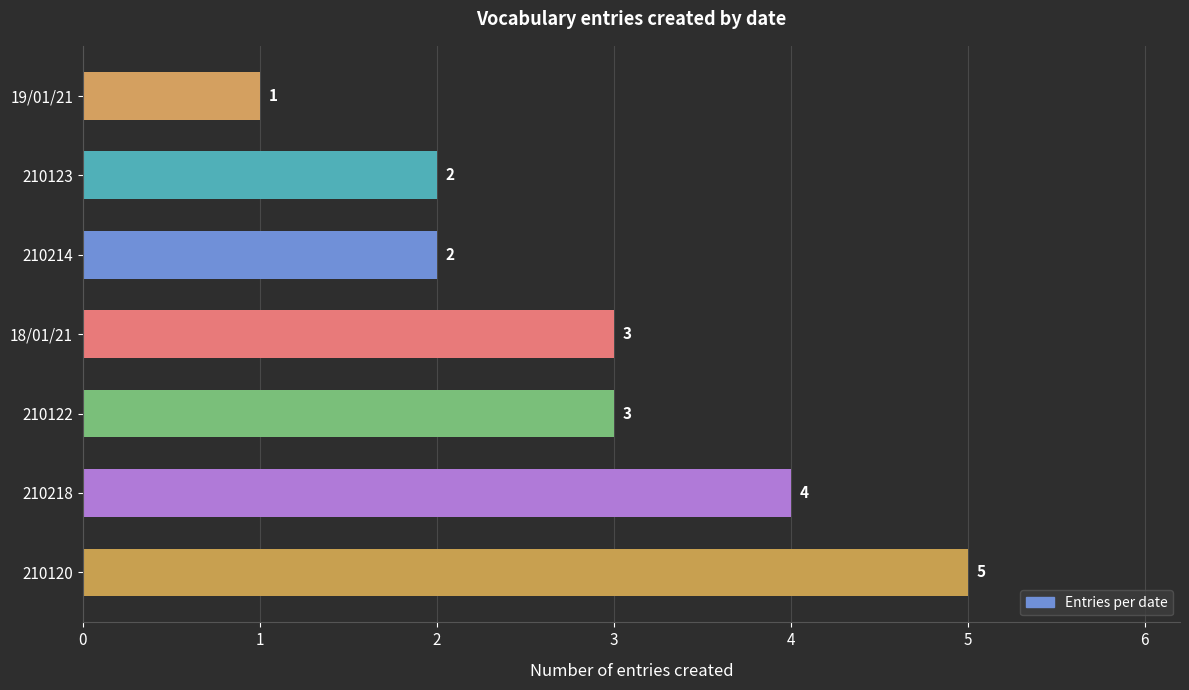

Which has a higher value, 210218 or 210122?

210218